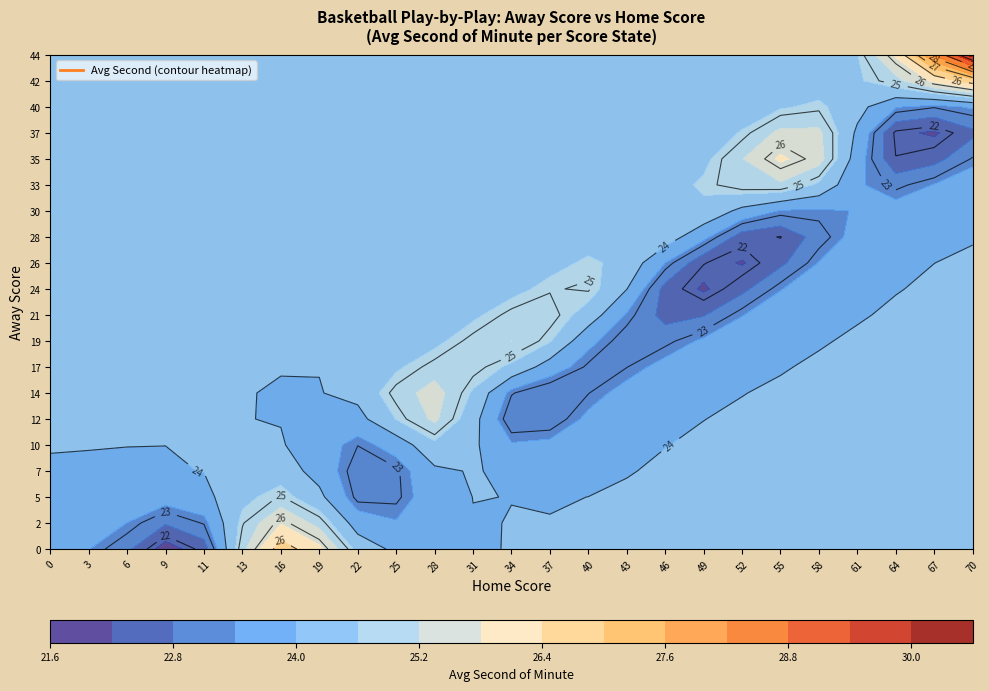

Is the value of 19 at 6 greater than the value of 5 at 13?

No